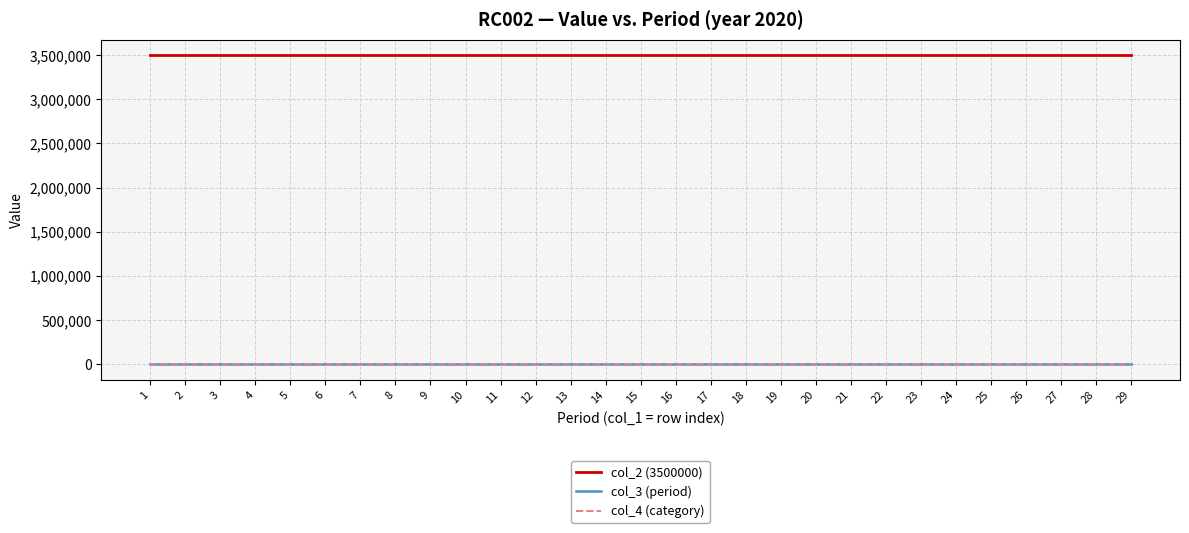

True or false: col_3 (period) has a value of 11 at 11.

True